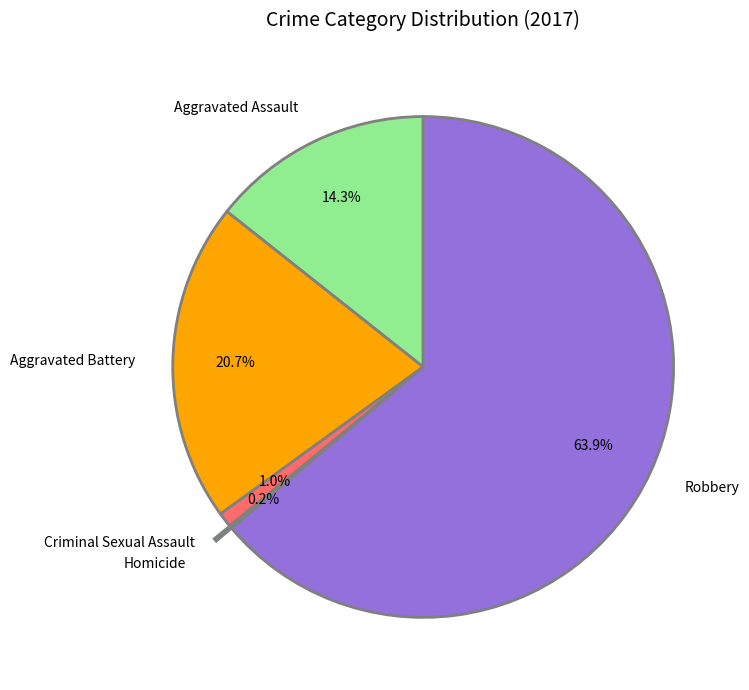

Which category has the biggest portion of the pie?

Robbery